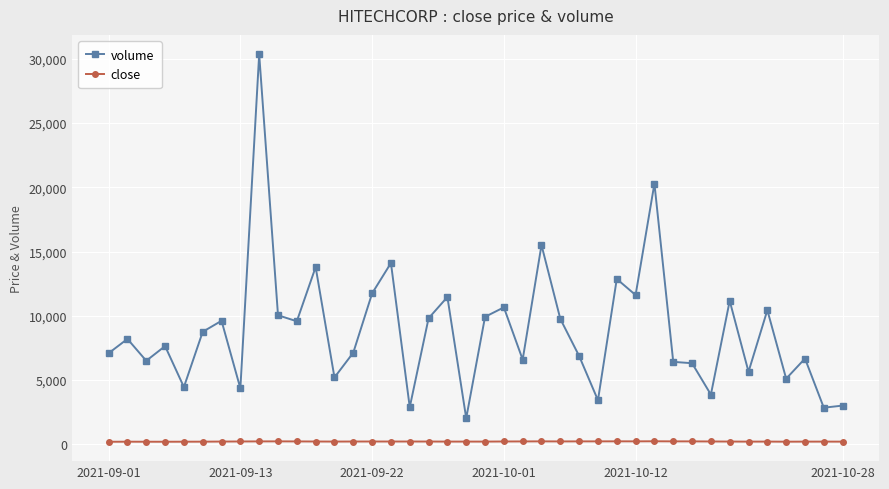

True or false: volume has more than 2 interior local peaks.

True